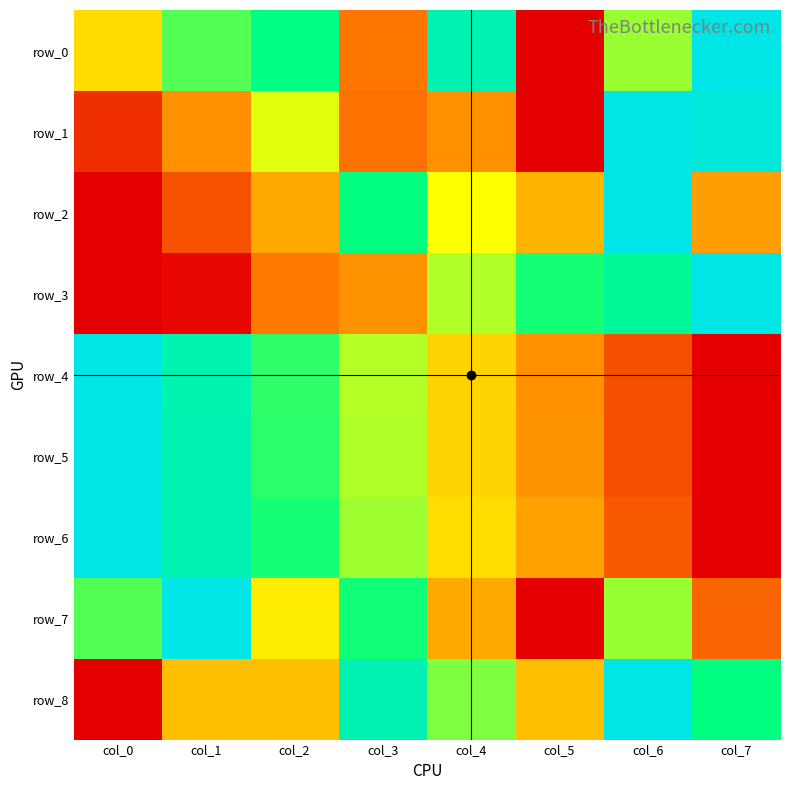

Which series changed the most between col_0 and col_7?

row_3